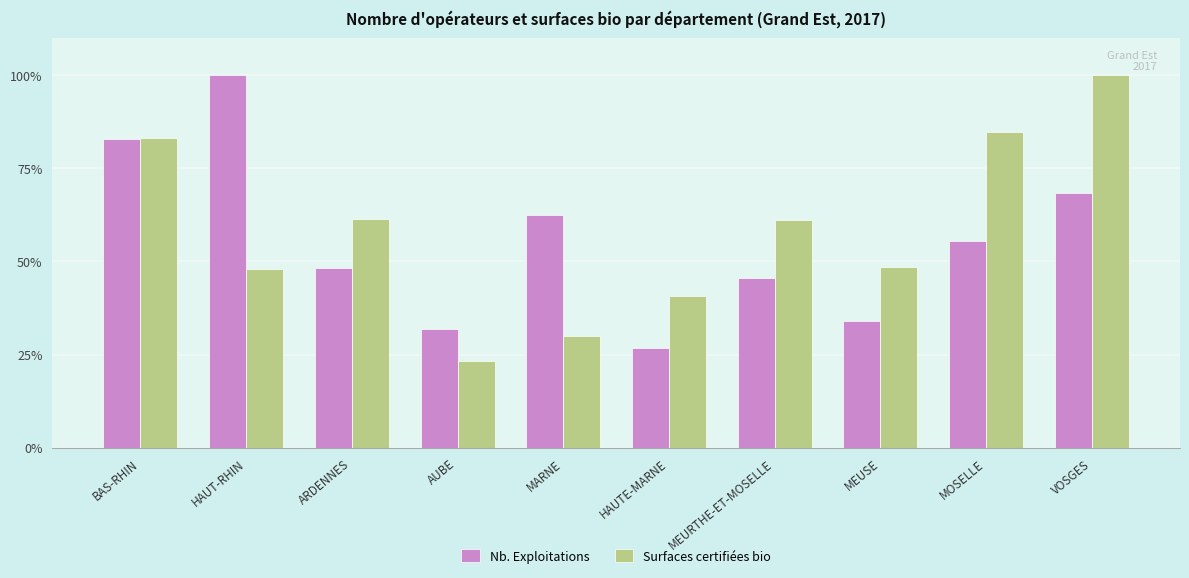

At AUBE, list the series in order from smallest to largest.

Surfaces certifiées bio, Nb. Exploitations